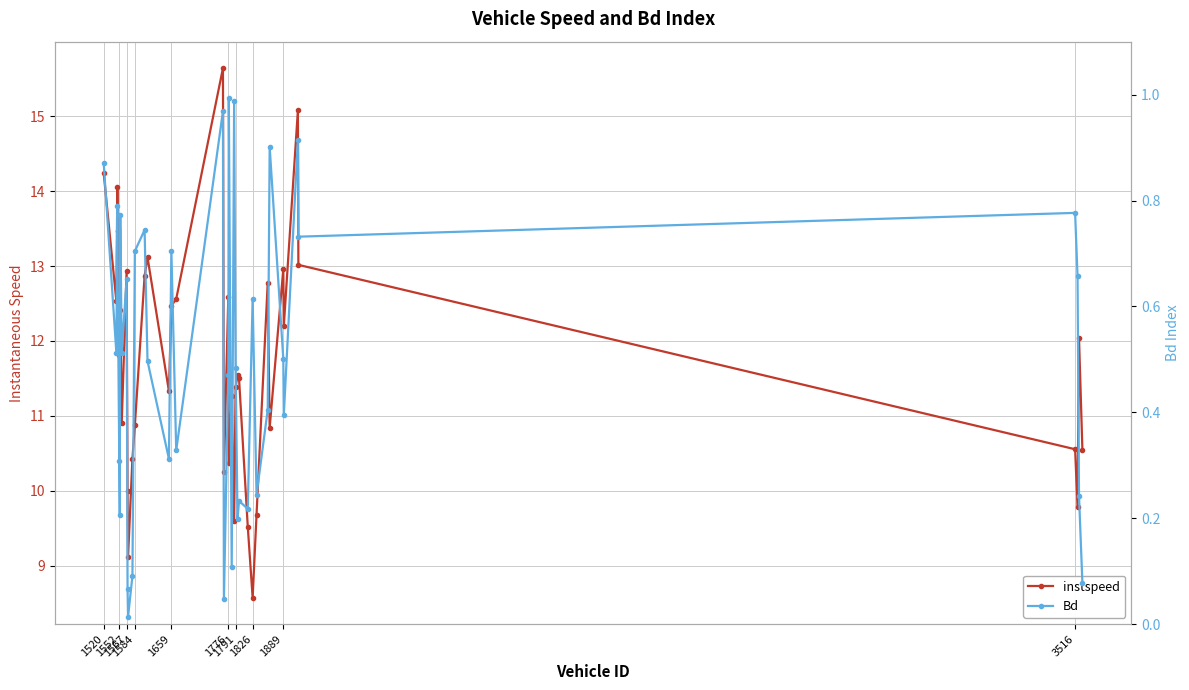

Does the chart have visible grid lines?

Yes